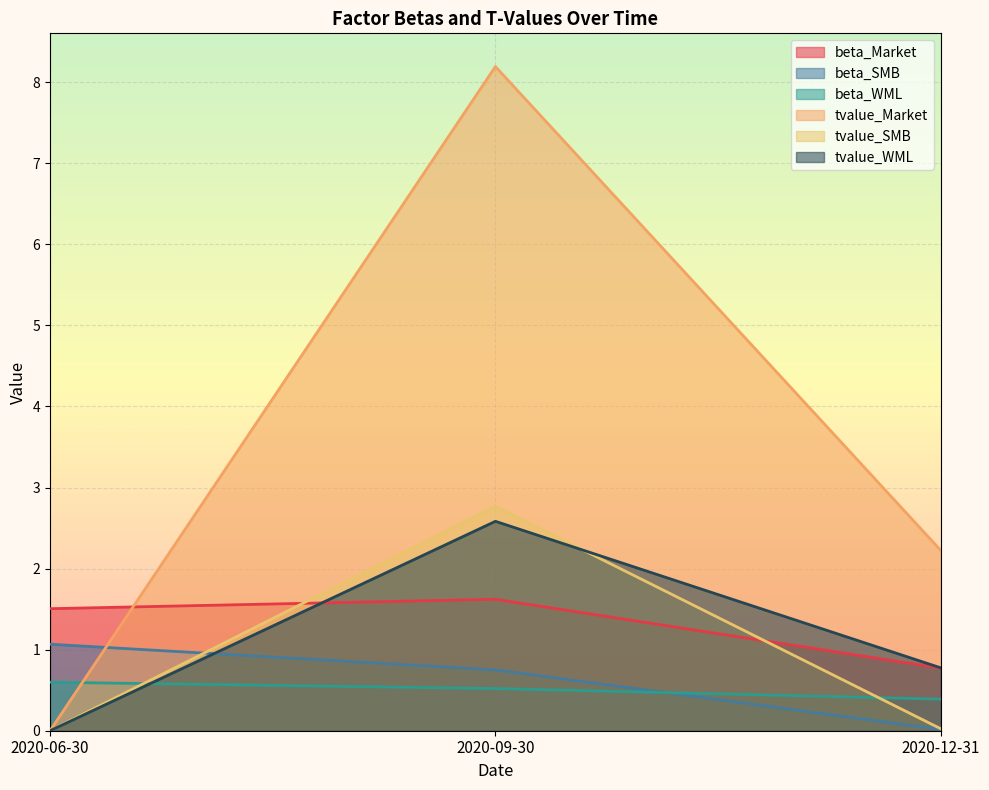

True or false: beta_Market has a value of 1.5 at 2020-06-30.

True